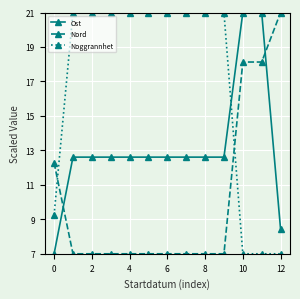

Does the chart display data point markers on the line(s)?

Yes